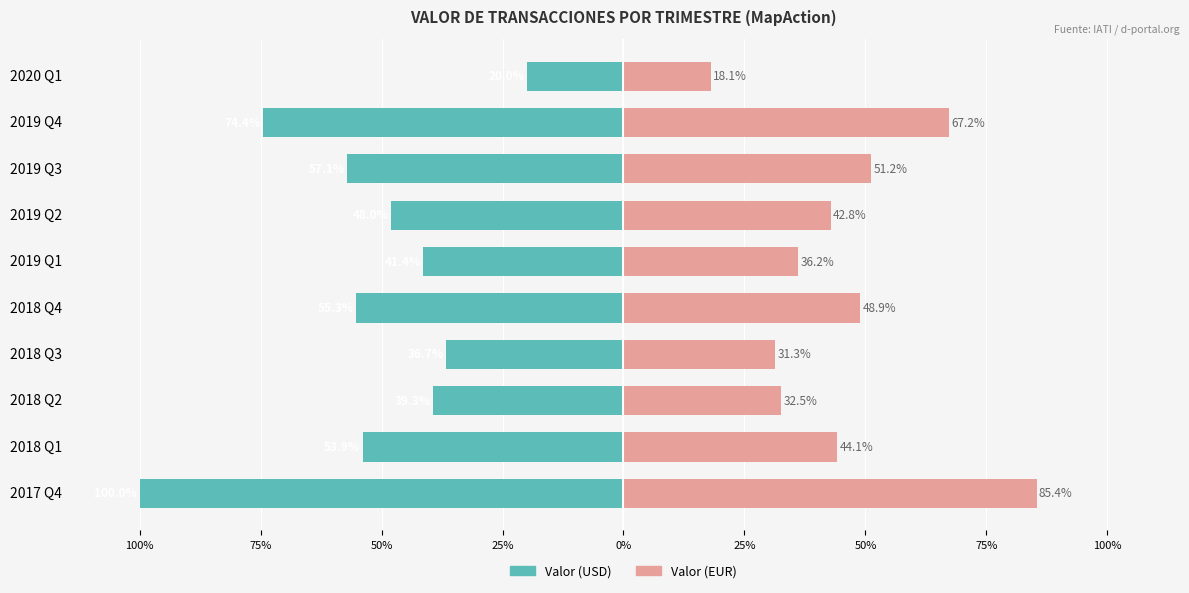

The value of Valor (EUR) at 2017 Q4 is 85.4. True or false?

True